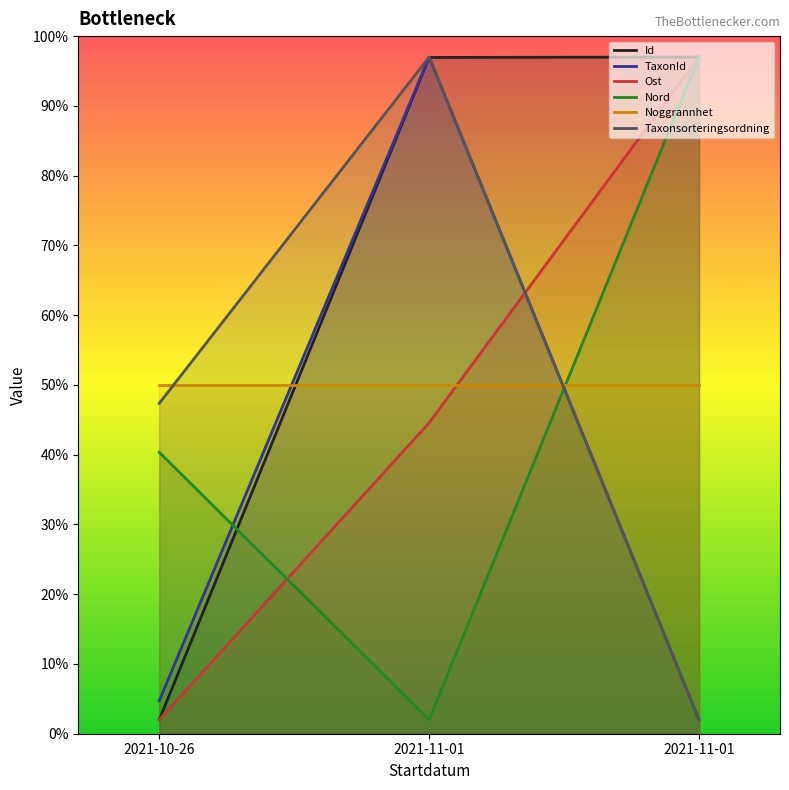

How many lines are shown in the chart?

6